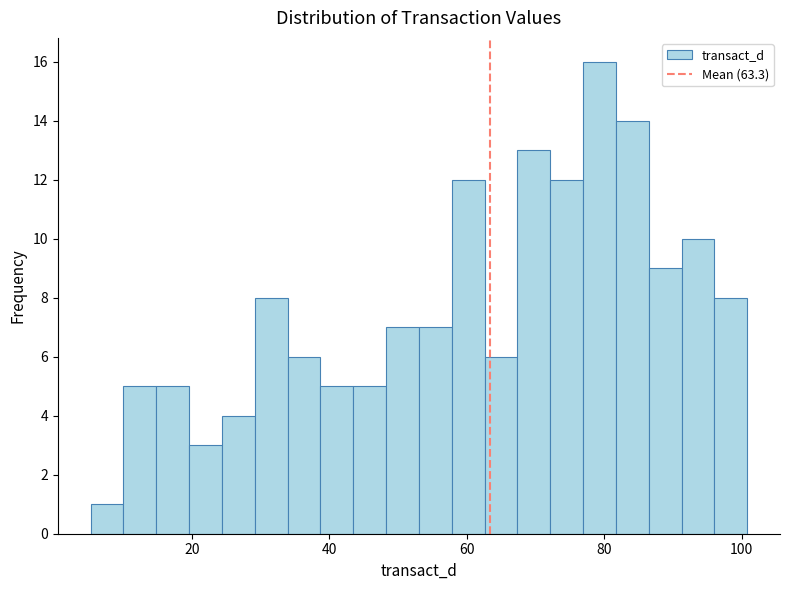

Read against the x-axis, roughly where is the centre of the tallest bar?

80